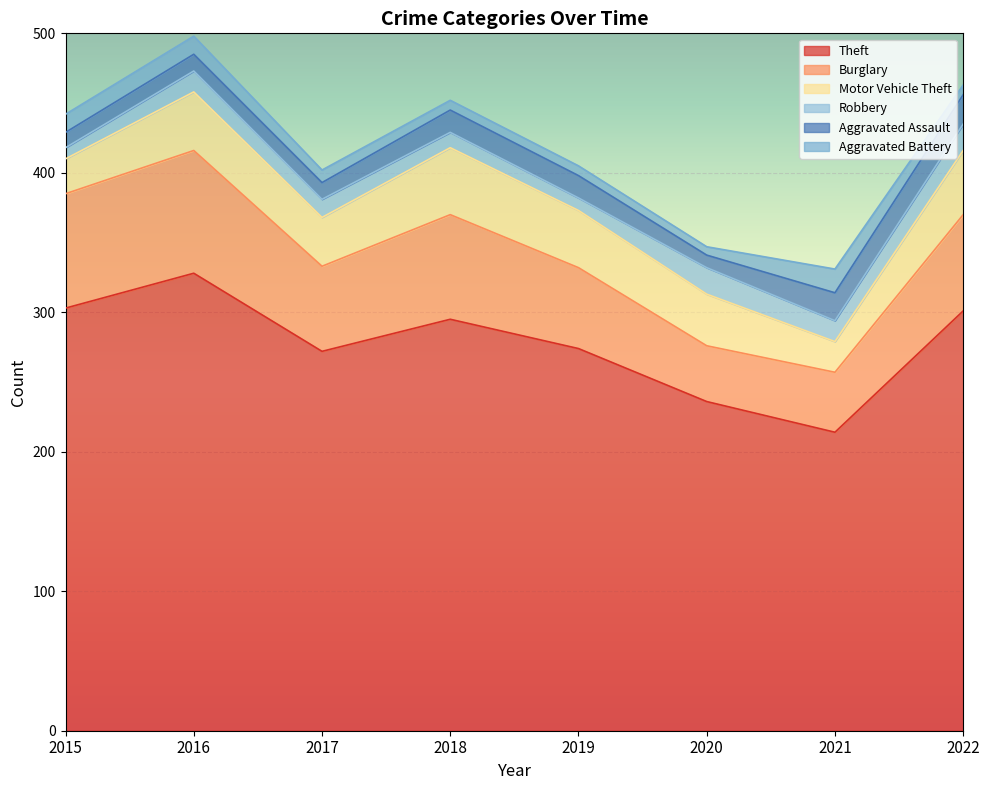

True or false: Motor Vehicle Theft has more than 2 points higher than both neighbors.

False